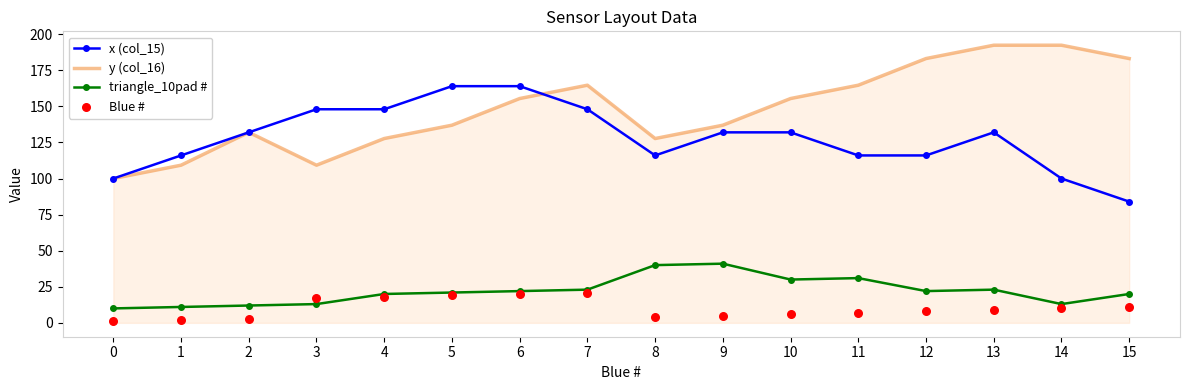

At how many categories does at least one series exceed 178?

4